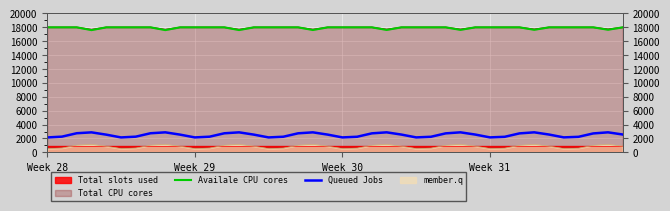

Which series has the largest total across all categories?

Availale CPU cores